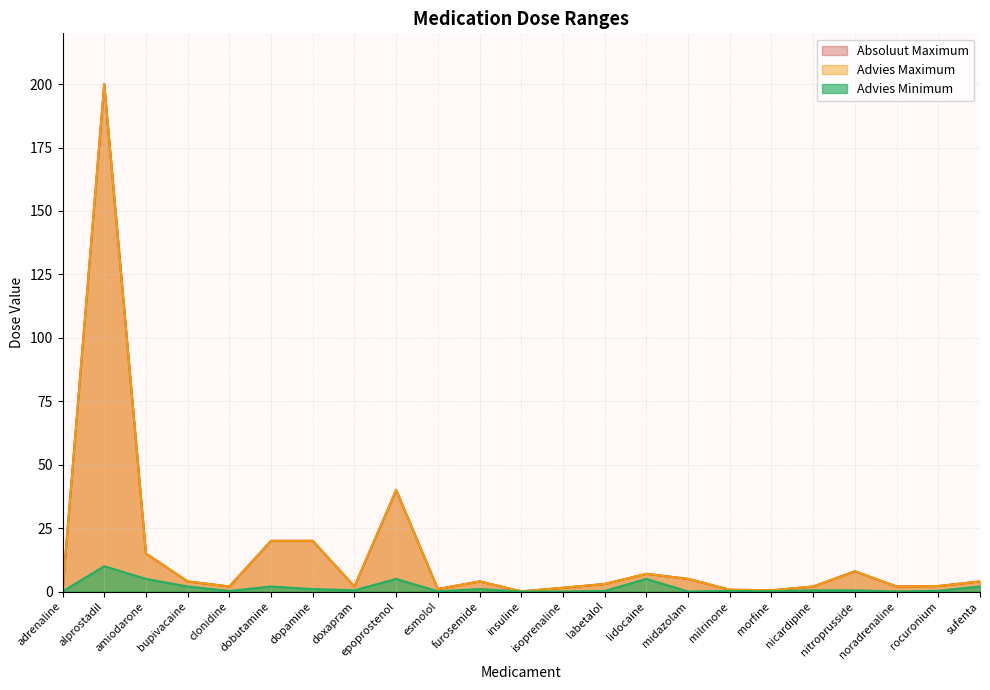

True or false: Advies Maximum and Advies Minimum cross at least once.

False